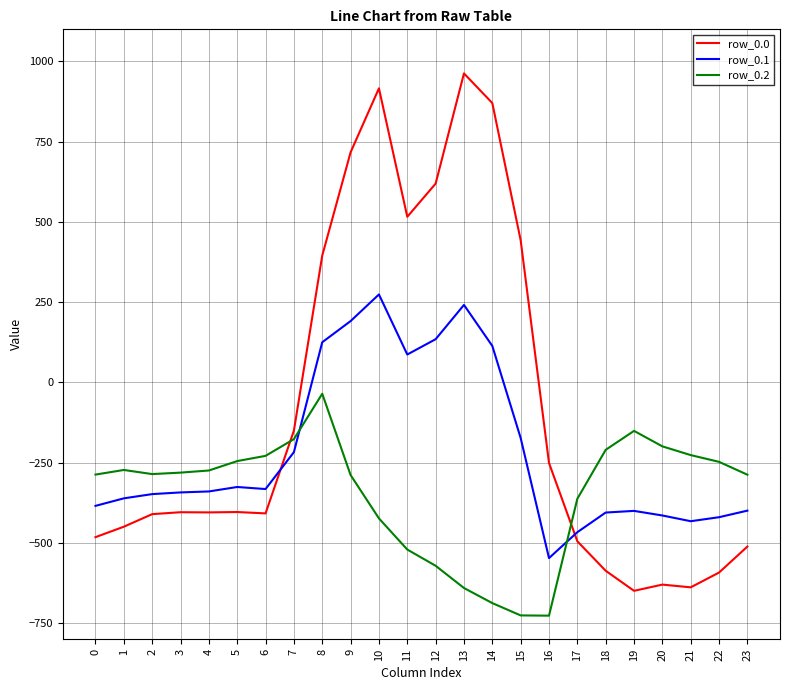

Rank the series by their average value, from lowest to highest.

row_0.2, row_0.1, row_0.0